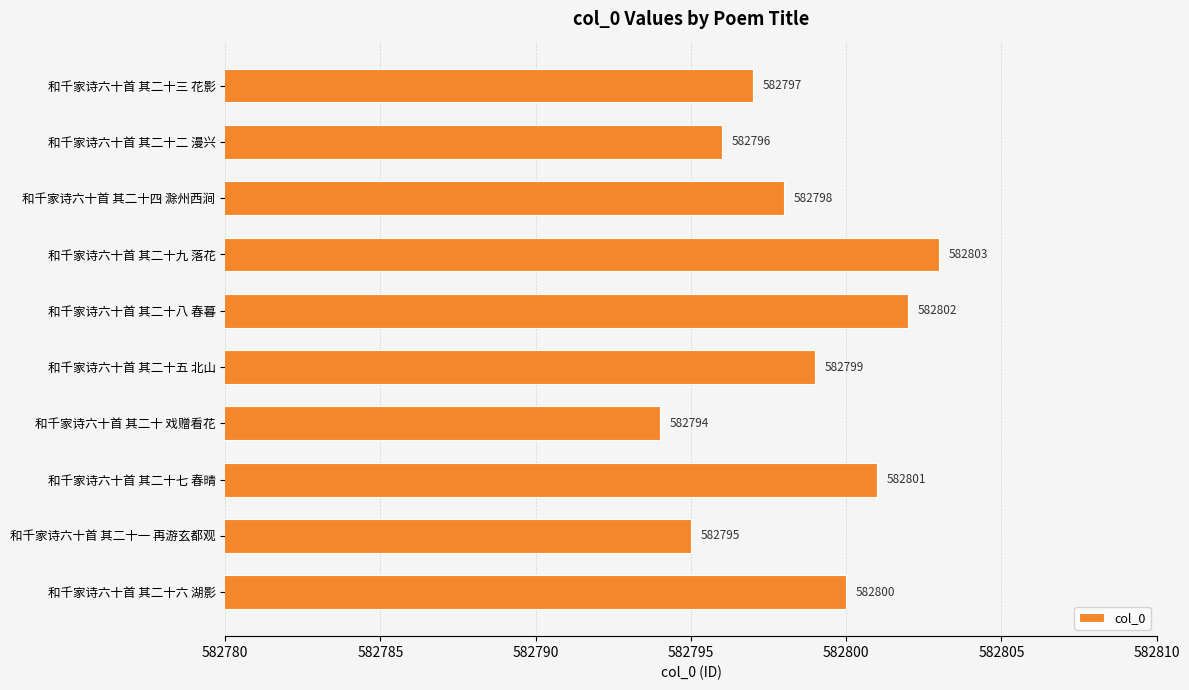

List the labels in order of value, largest first.

和千家诗六十首 其二十九 落花, 和千家诗六十首 其二十八 春暮, 和千家诗六十首 其二十七 春晴, 和千家诗六十首 其二十六 湖影, 和千家诗六十首 其二十五 北山, 和千家诗六十首 其二十四 滁州西涧, 和千家诗六十首 其二十三 花影, 和千家诗六十首 其二十二 漫兴, 和千家诗六十首 其二十一 再游玄都观, 和千家诗六十首 其二十 戏赠看花